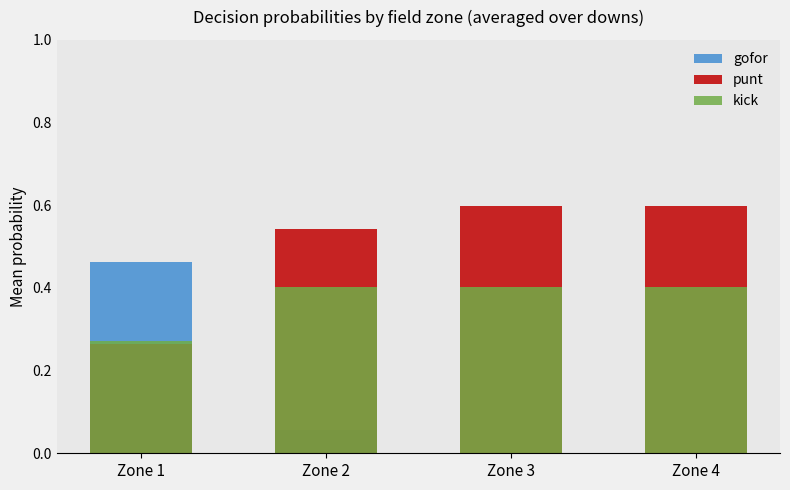

Which series changed the most between Zone 1 and Zone 4?

gofor